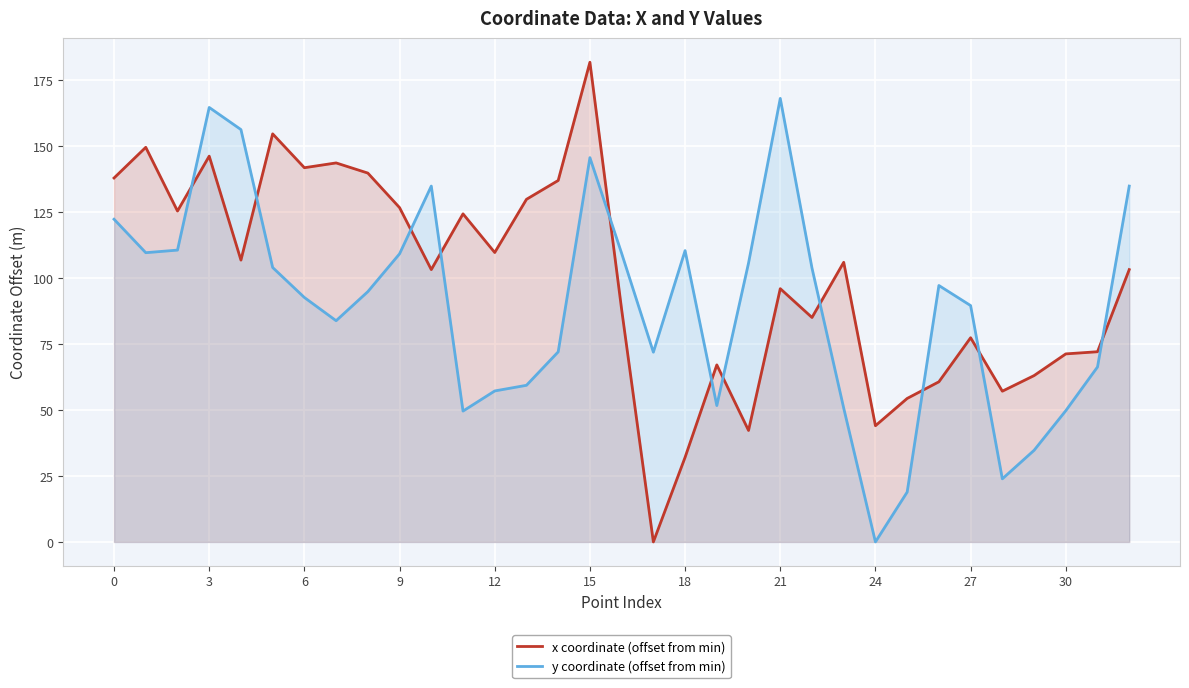

What are all the series names shown in the legend?

x coordinate (offset from min), y coordinate (offset from min)